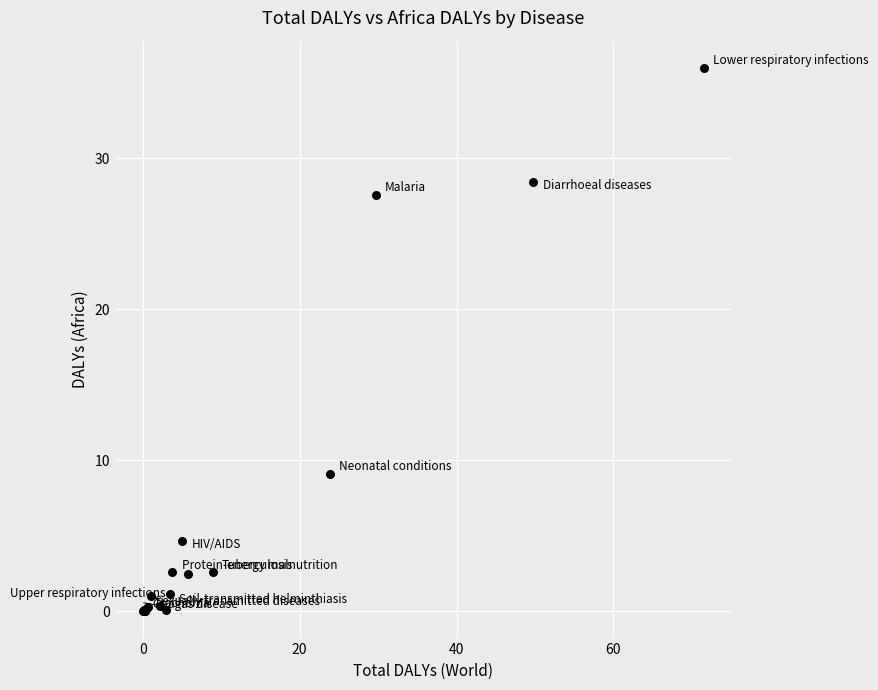

What Y value in the scatter plot is closest to 17?

9.1